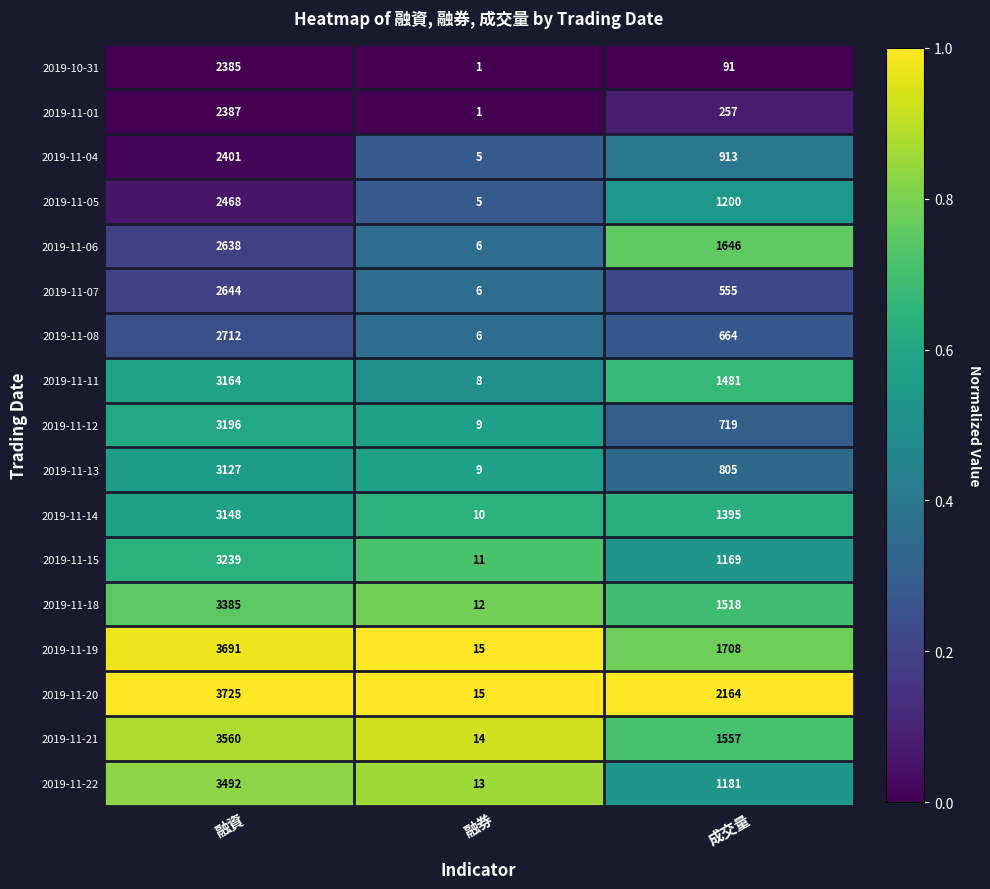

Which series changed the most between 融券 and 成交量?

2019-11-20